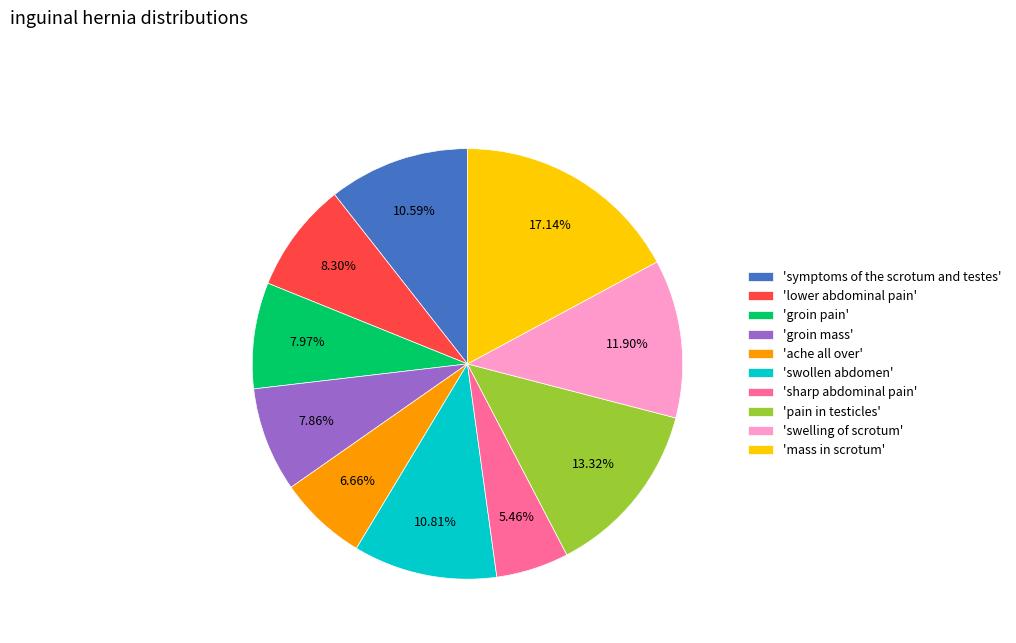

Between 'swelling of scrotum' and 'swollen abdomen', which is larger?

'swelling of scrotum'